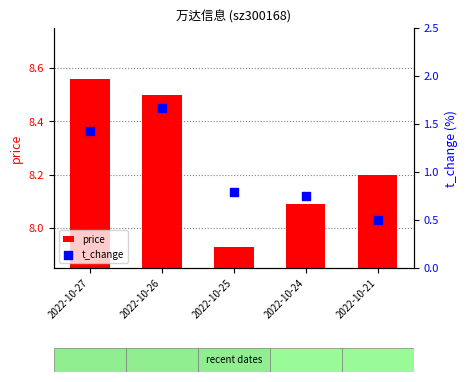

At which category is the sum across all series the highest?

2022-10-26